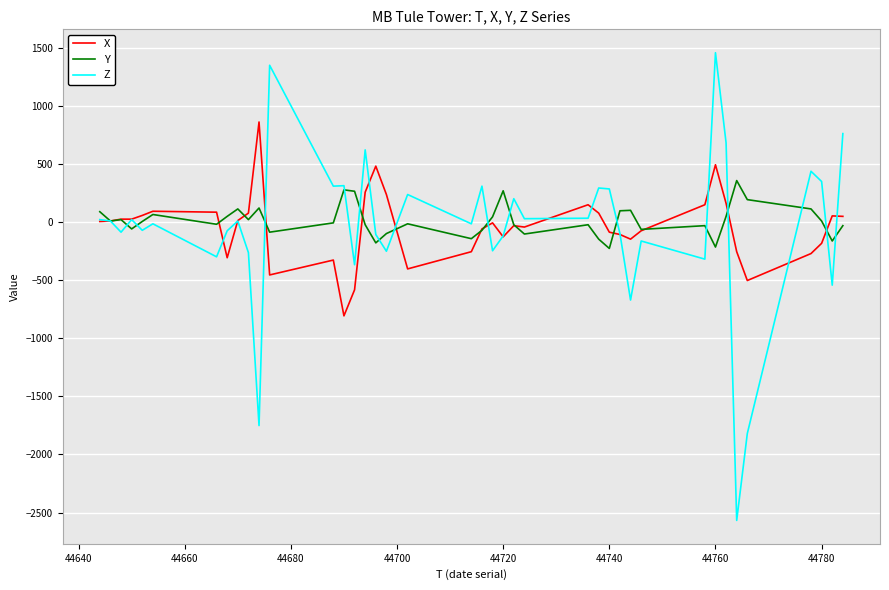

Which series has the largest total across all categories?

Y